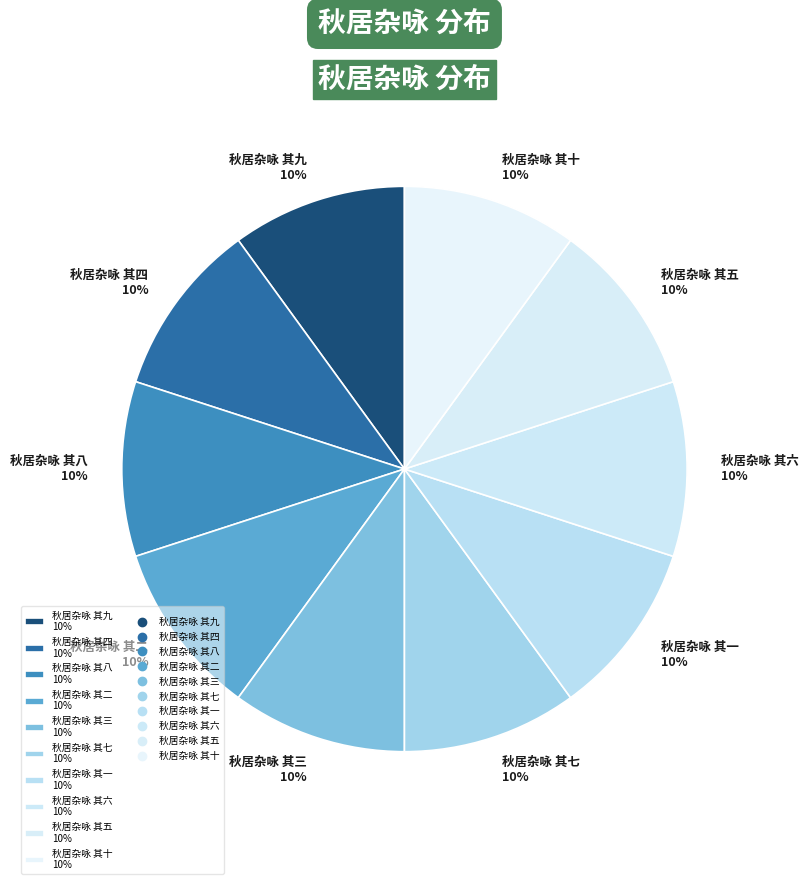

To the nearest percent, what percentage of the pie is 秋居杂咏 其八?

10%